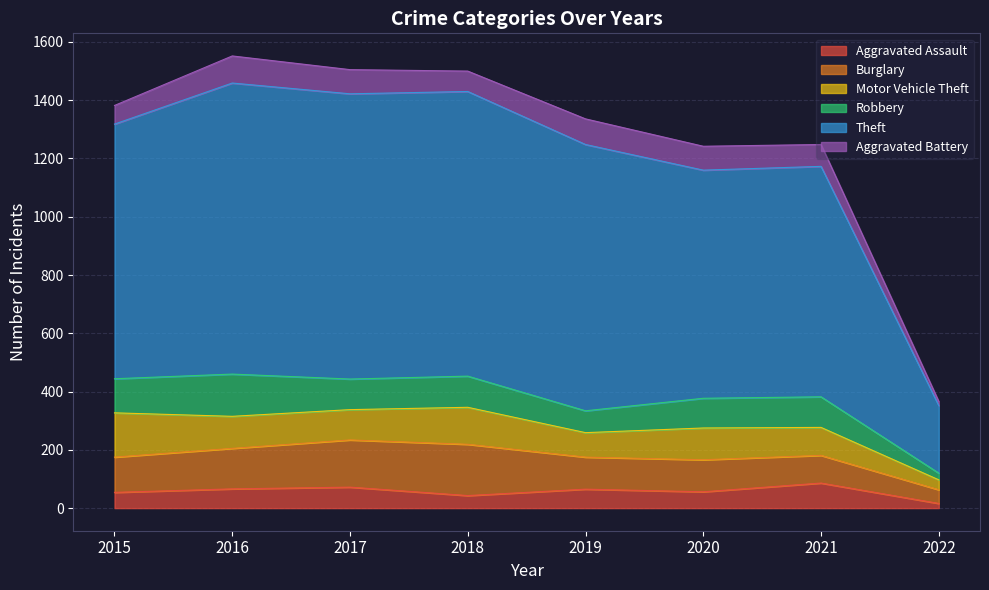

Rank the categories by Burglary value from highest to lowest.

2018, 2017, 2016, 2015, 2019, 2020, 2021, 2022